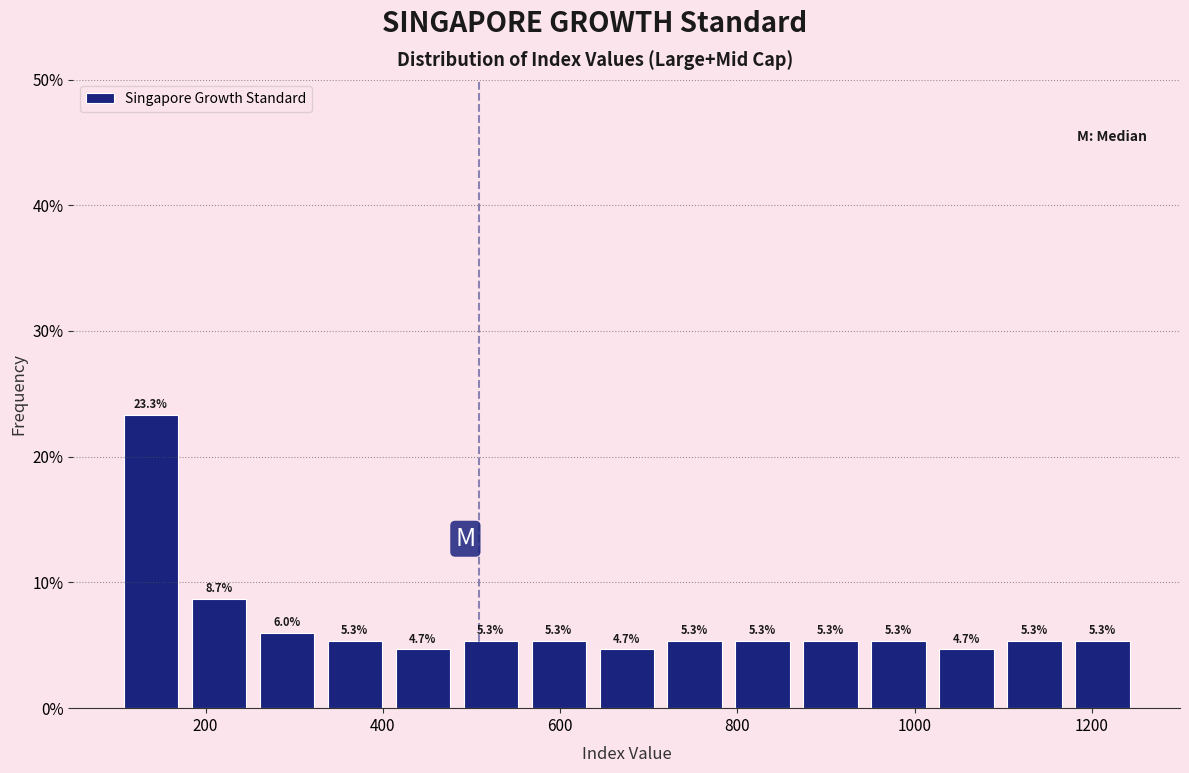

Around what value on the x-axis is the tallest bar? Give the approximate position of its centre, as read against the axis.

140